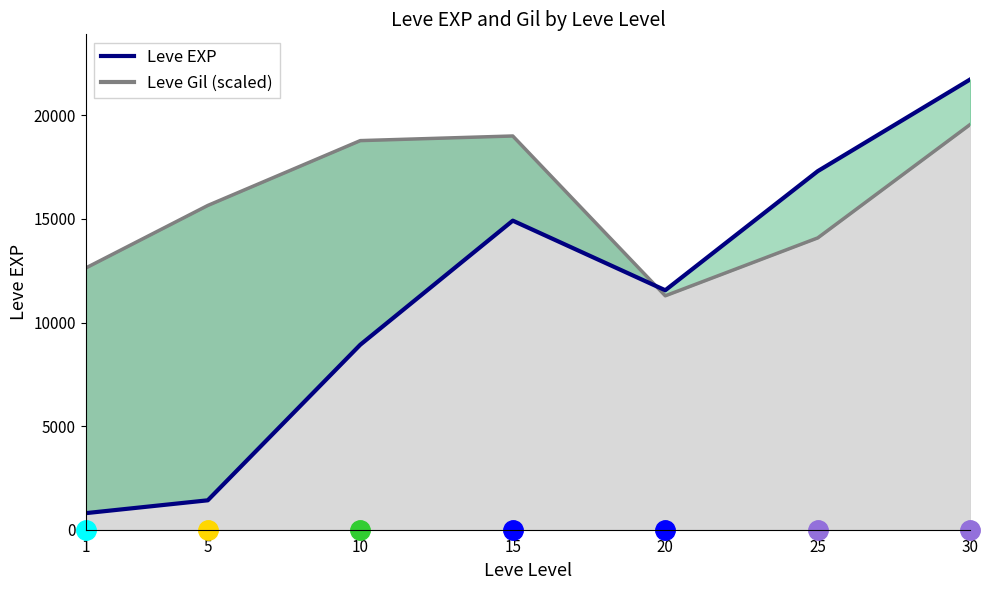

Is it true that the value at 30 is 21740?

True